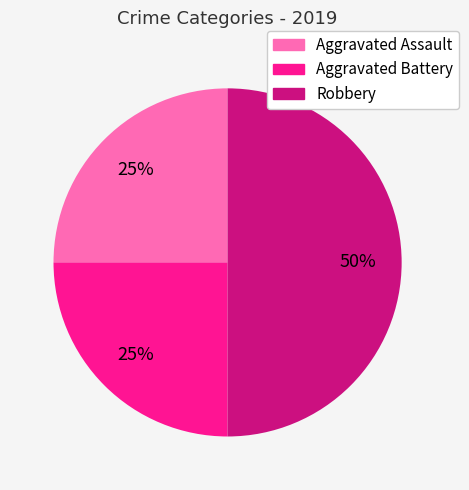

To the nearest percent, what is the difference between the largest and smallest slice percentages?

25%